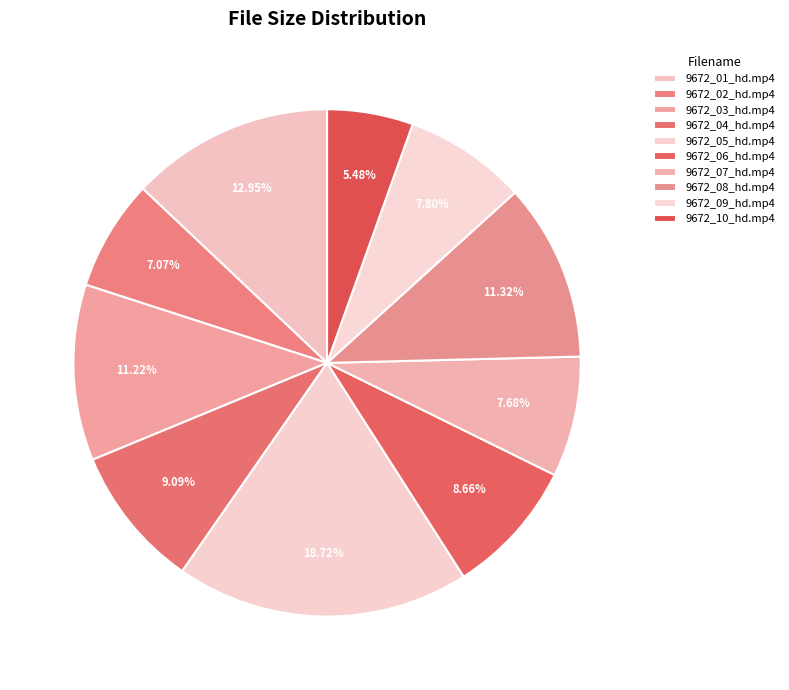

What percentage do 9672_03_hd.mp4 and 9672_07_hd.mp4 together represent?

18.9%